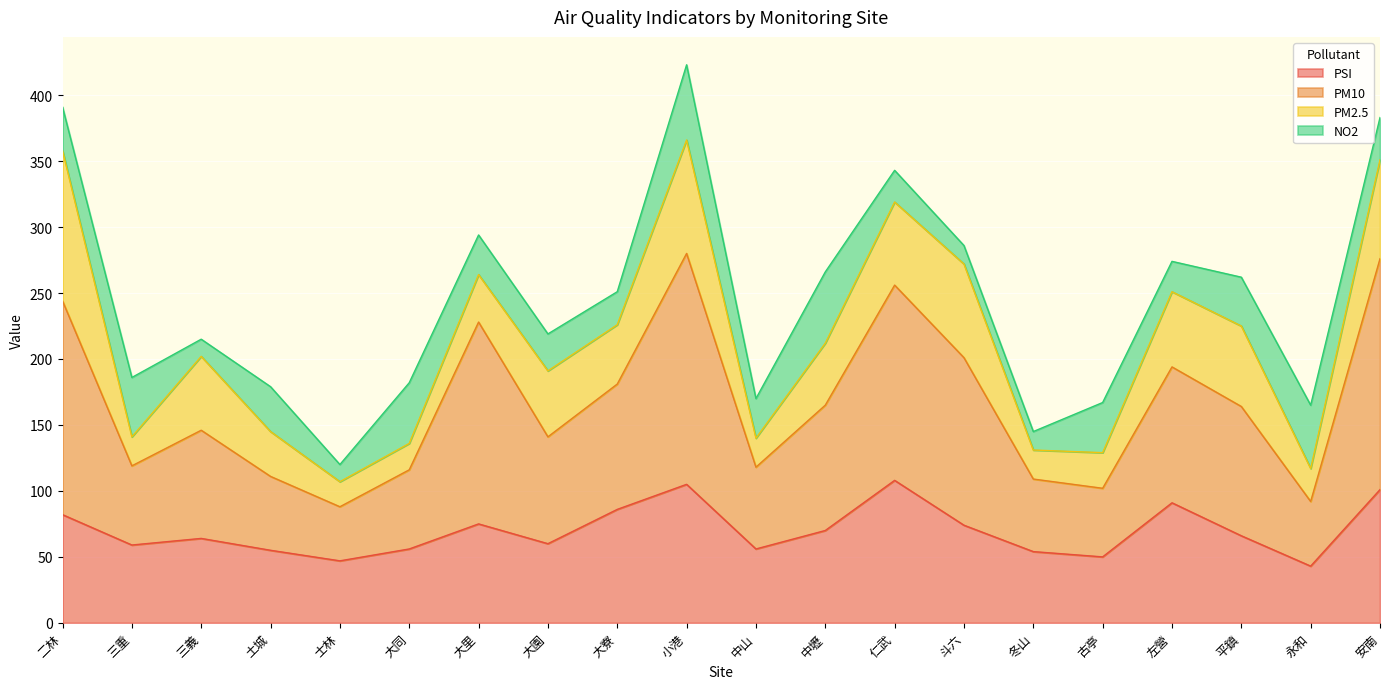

Read the PSI value at 永和.

43